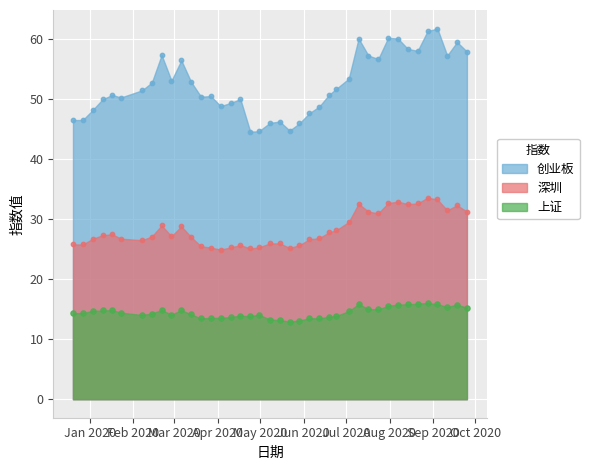

What is the total value across all series at 2019-12-27?

86.6